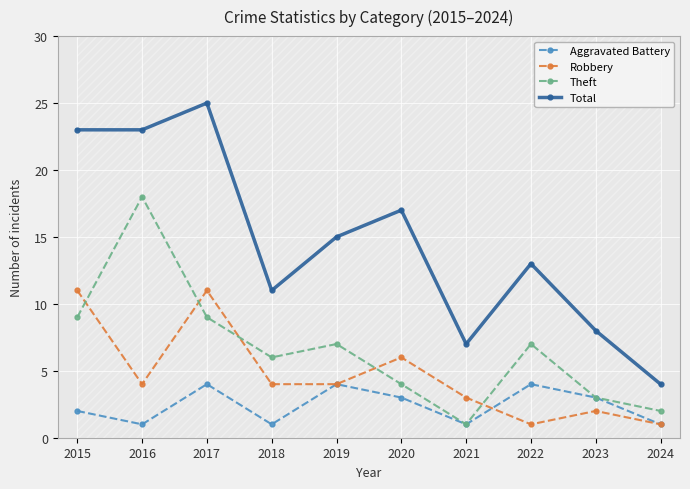

Which series has the largest total across all categories?

Total